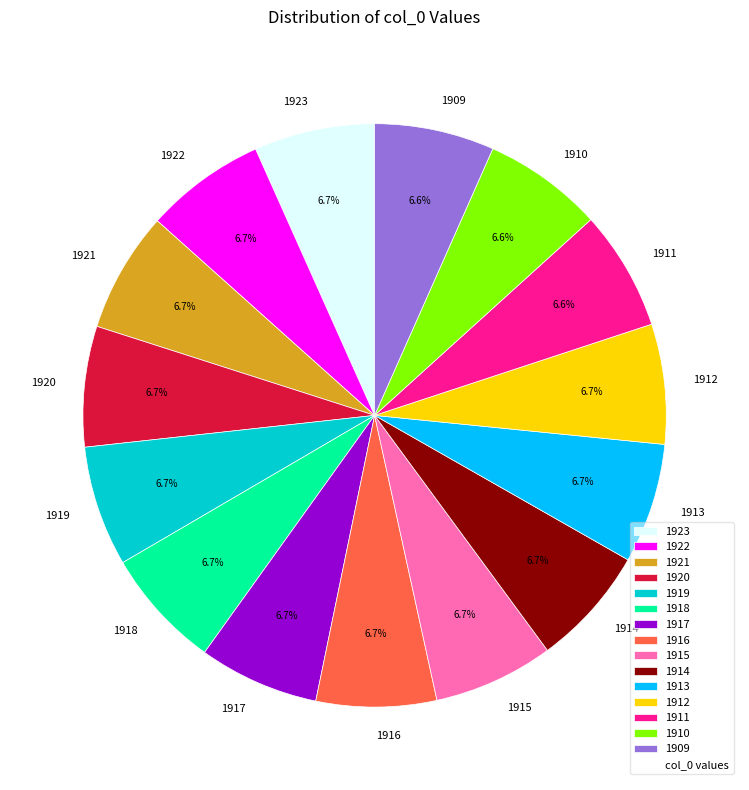

Does 1920 account for over 50% of the chart?

No